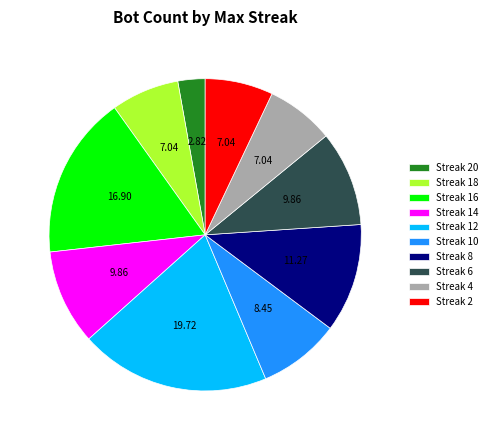

Which has a higher value, Streak 2 or Streak 6?

Streak 6